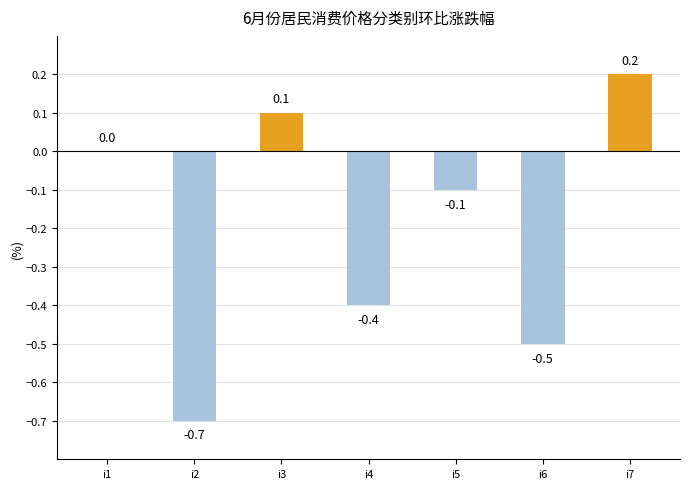

Which category has the highest value across all series?

i7